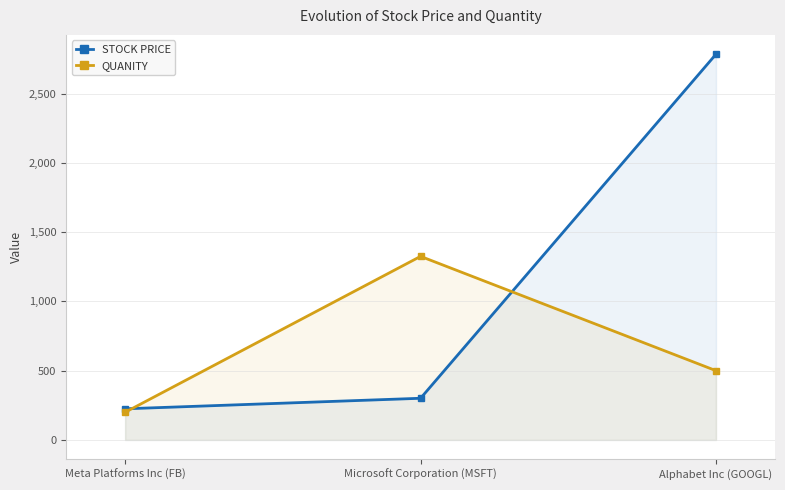

How many values in the STOCK PRICE series are below 300?

1